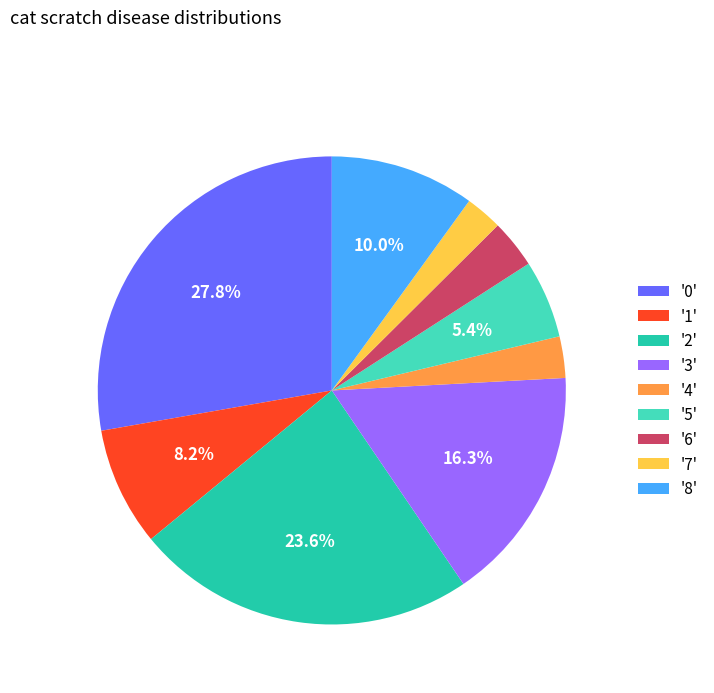

Combined, what portion of the pie is '3' and '8'?

26.3%